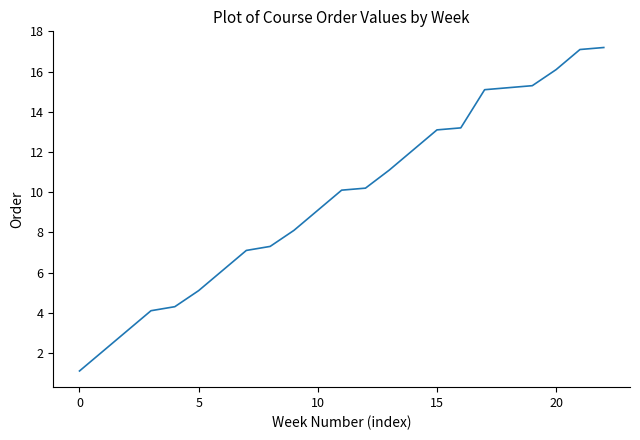

What is the smallest value displayed?

1.1